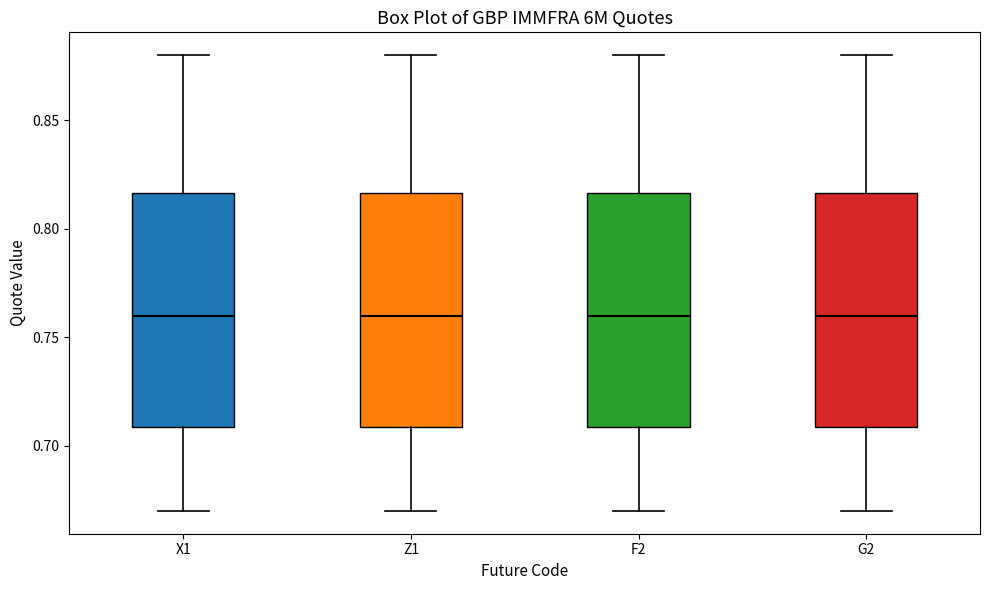

Reading left to right, transcribe this box plot: for each box, give where its median line is, the range the box spans, and where its two whiskers end, as read against the y-axis. The values are not printed on the chart, so give them approximately, as read against the axis.

X1: median 0.760, box 0.710 to 0.815, whiskers 0.670 to 0.880
Z1: median 0.760, box 0.710 to 0.815, whiskers 0.670 to 0.880
F2: median 0.760, box 0.710 to 0.815, whiskers 0.670 to 0.880
G2: median 0.760, box 0.710 to 0.815, whiskers 0.670 to 0.880